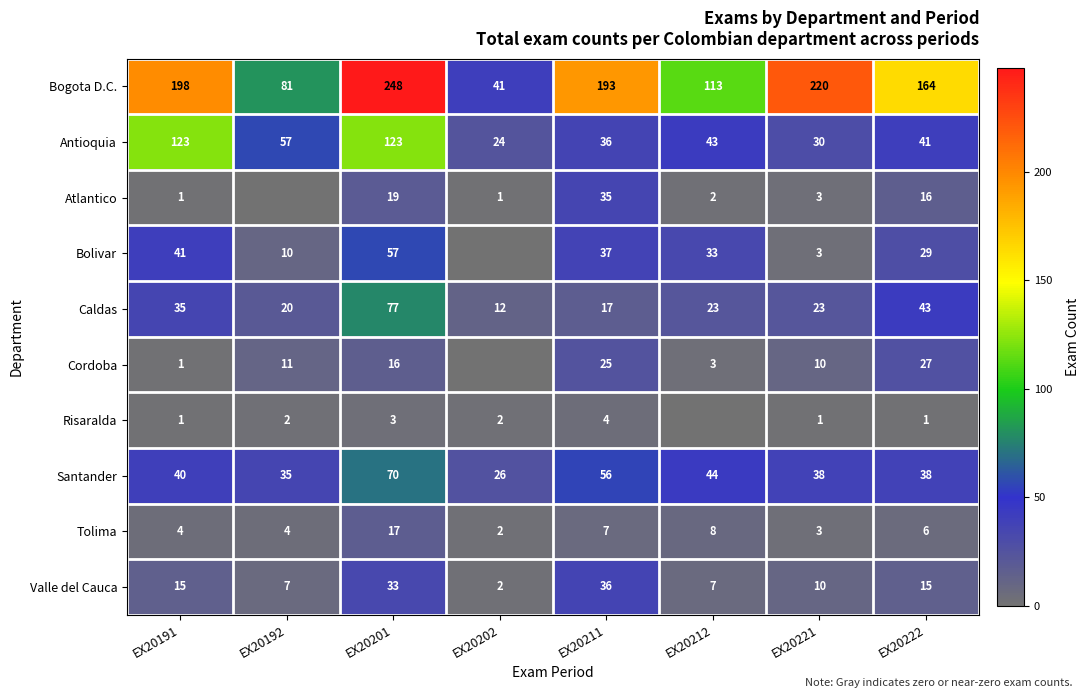

What is the sum of the Bogota D.C. values at EX20222 and EX20191?

362